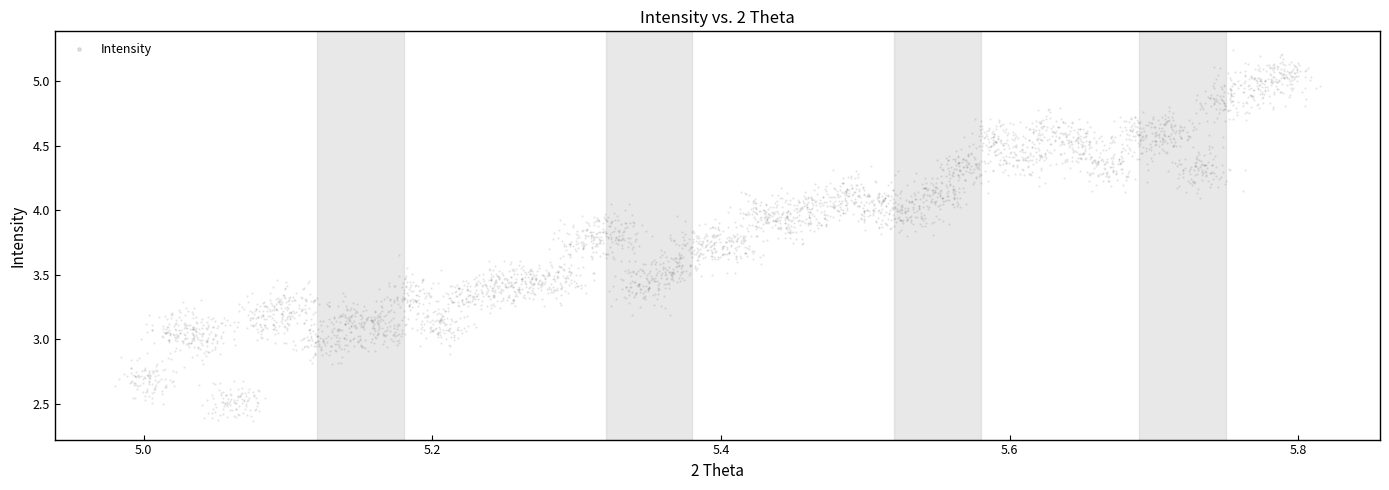

What is the range of X values (max minus min)?

0.8